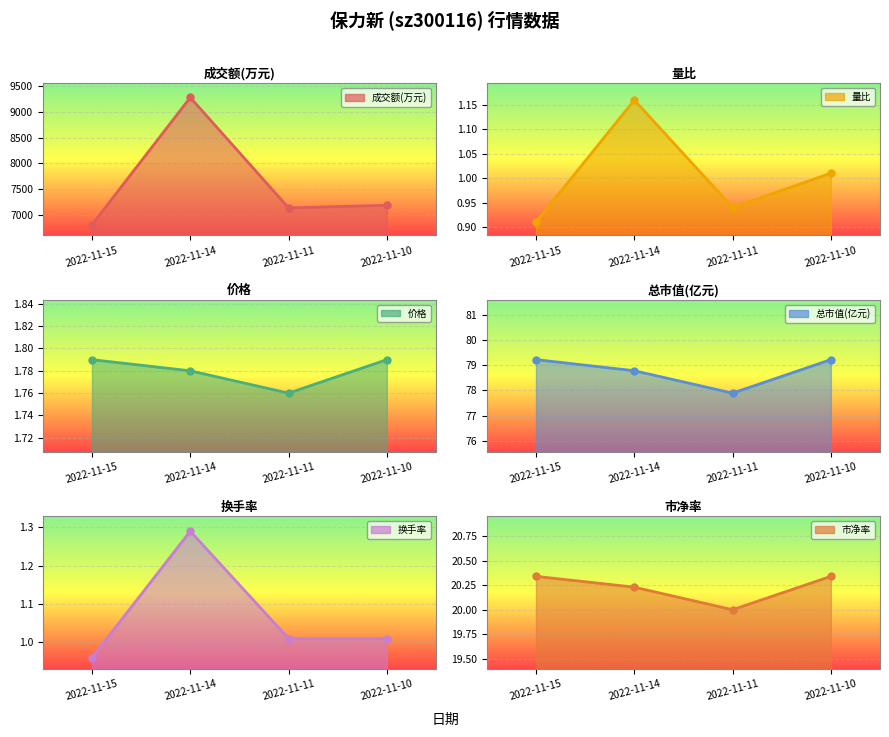

Which series has the largest range (max minus min)?

成交额(万元)